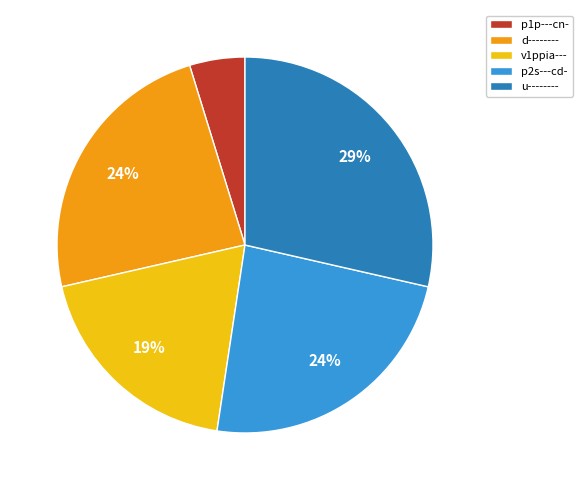

Does any single category account for the majority?

No